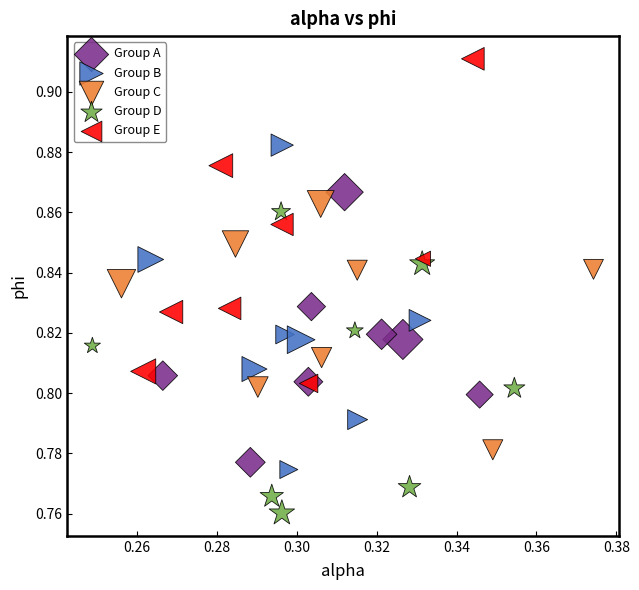

Which series reaches the minimum Y coordinate?

Group D